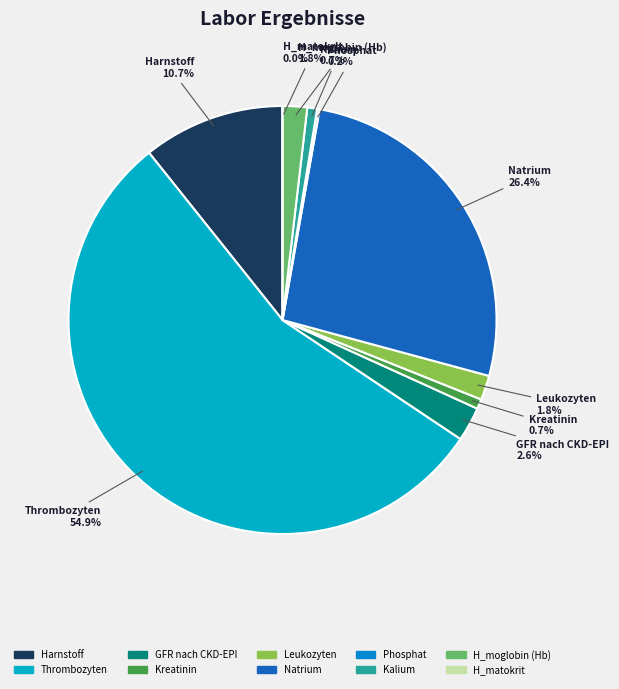

What percentage is the H_moglobin (Hb) slice, to the nearest percent?

2%